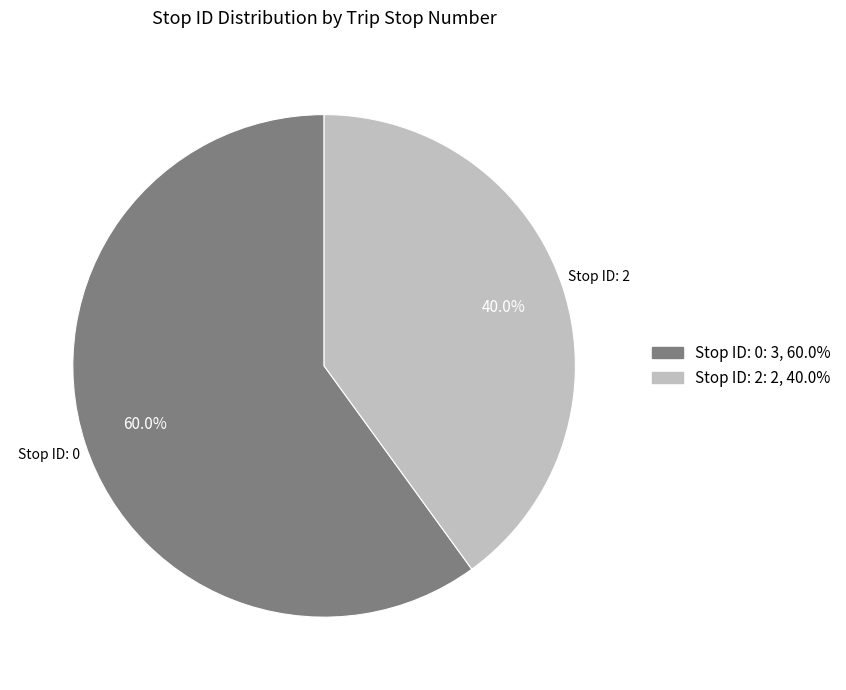

Does any single category account for the majority?

Yes